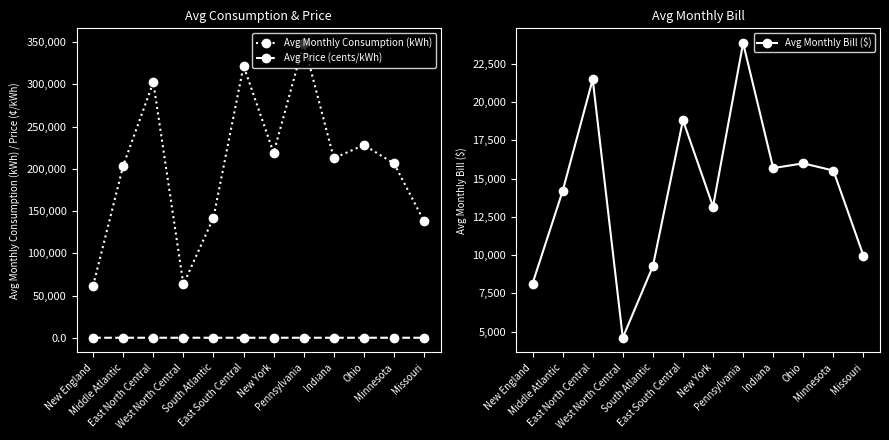

What is the difference between the highest and lowest values at Pennsylvania?

348821.5